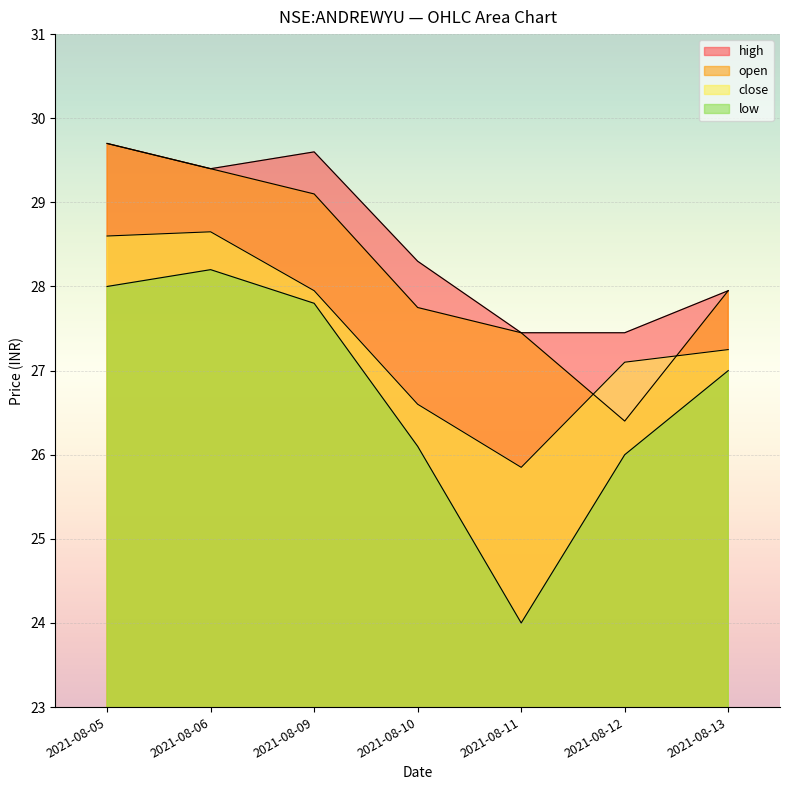

Where is the first local minimum for open?

2021-08-12